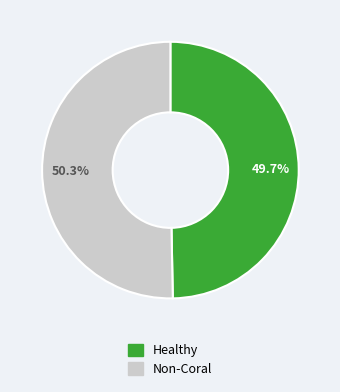

Approximately how many times larger is the value at Healthy compared to Non-Coral?

1.0